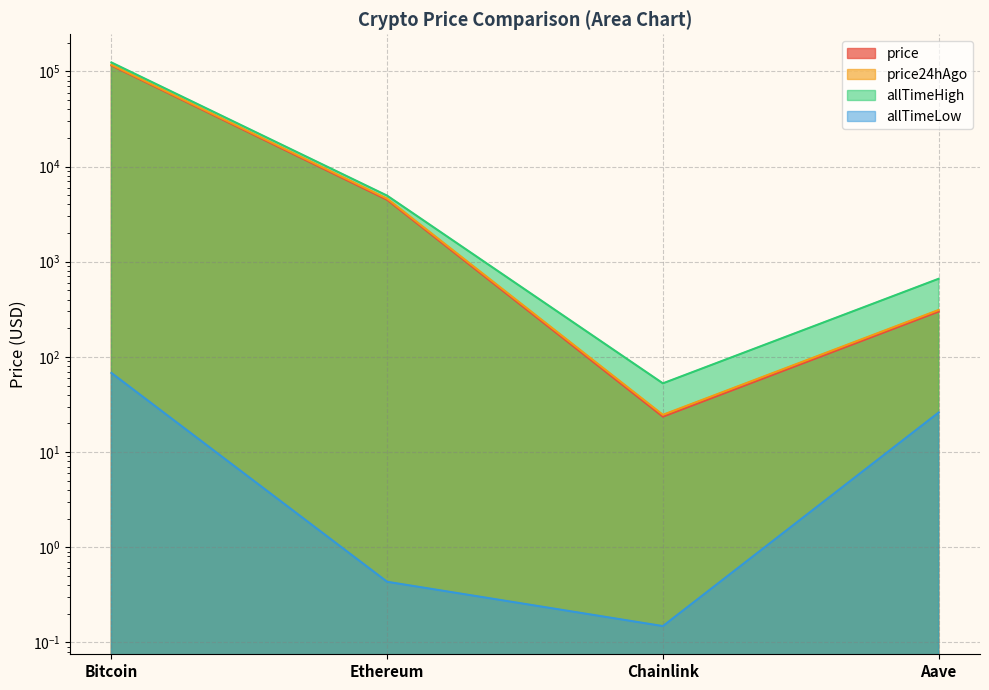

True or false: allTimeHigh and allTimeLow intersect in this chart.

False